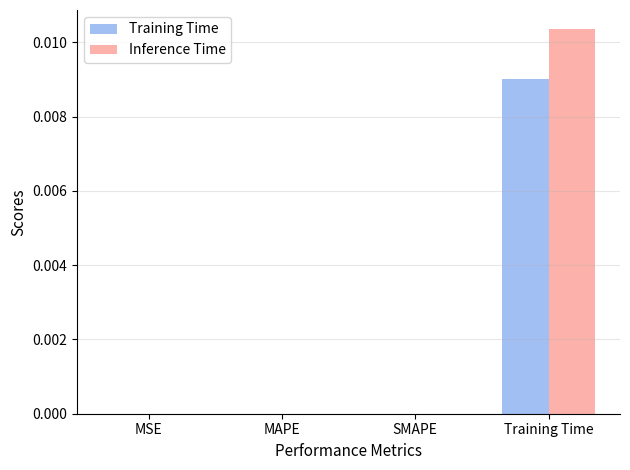

At which category is the sum across all series the highest?

Training Time